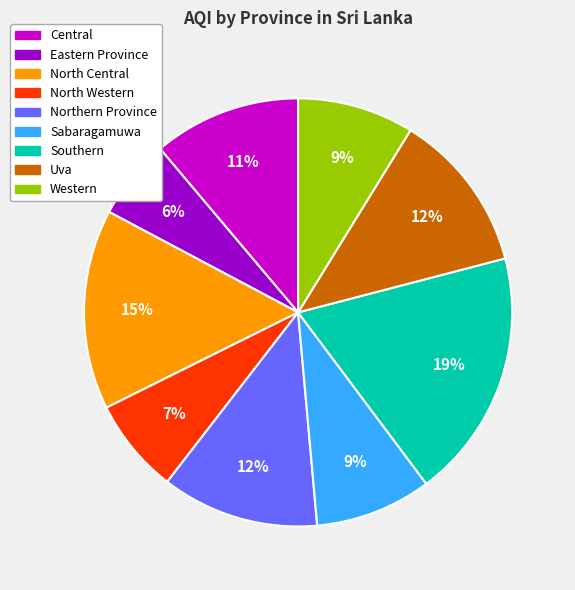

What is the ratio of the value at Central to the value at Uva?

0.9